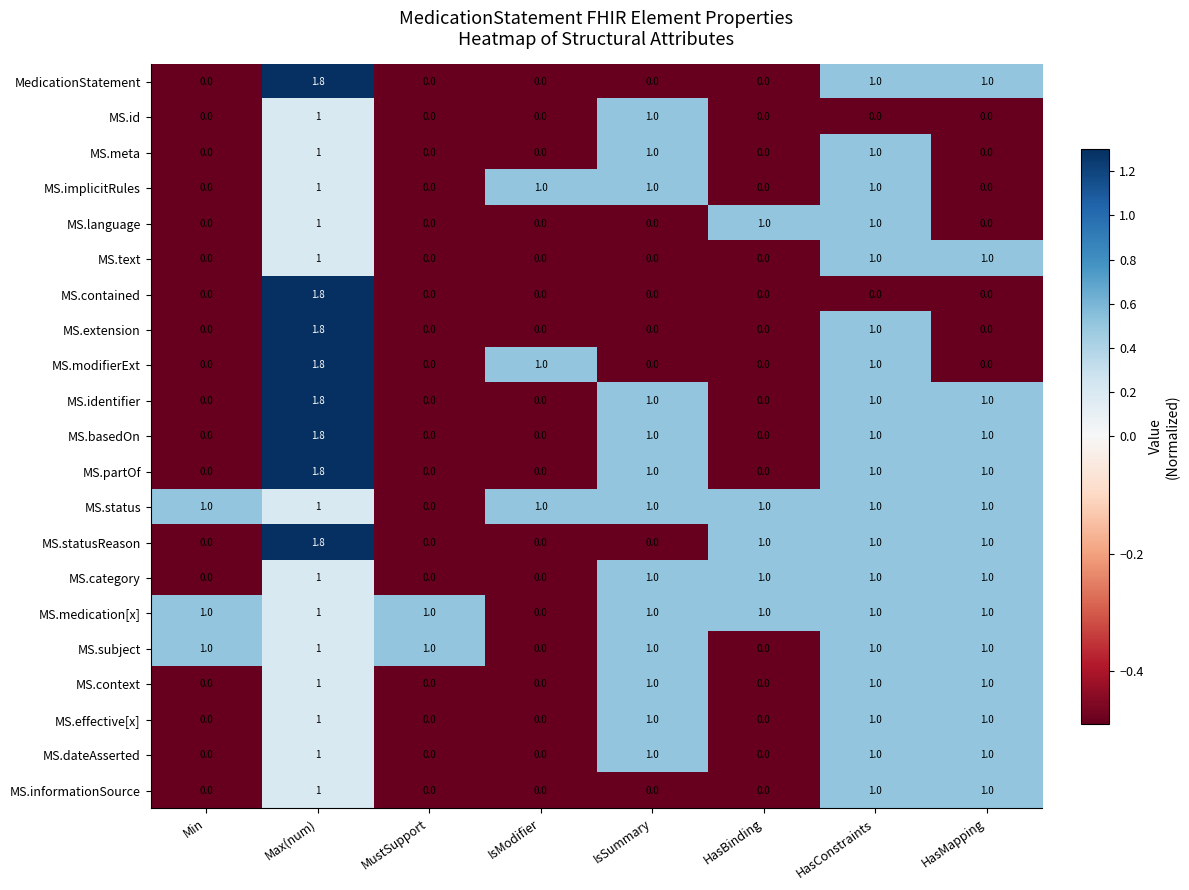

How many series are shown in this chart?

21